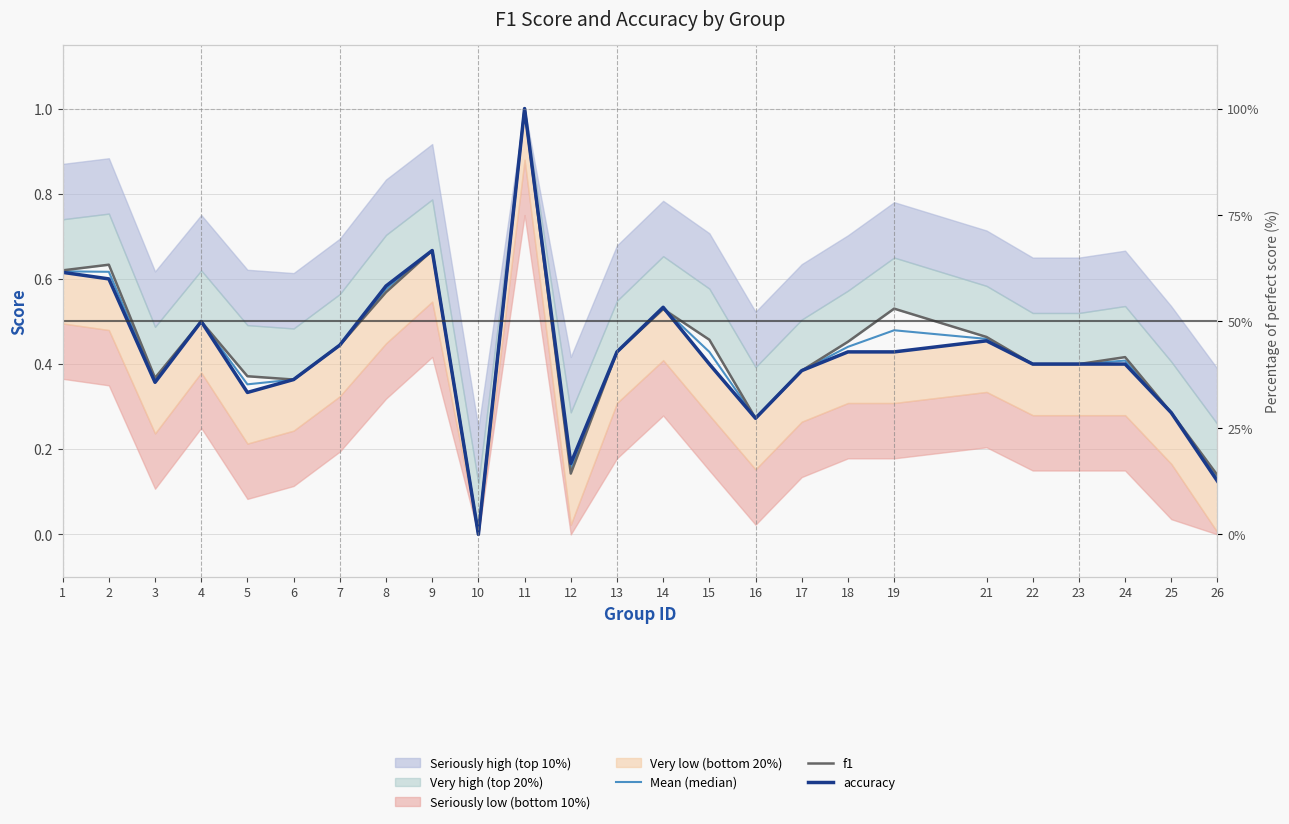

How many intersections are there between Mean (median) and f1?

1